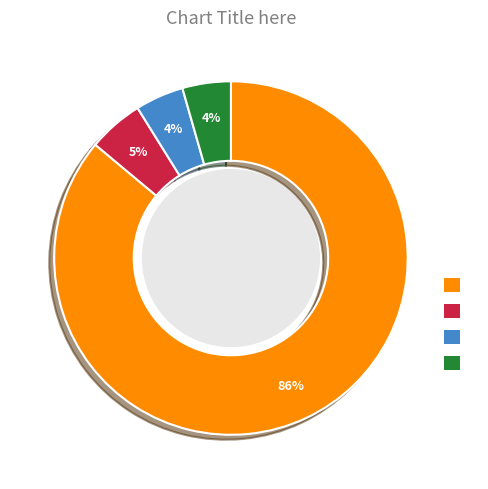

Is there any slice that represents more than half of the pie?

Yes